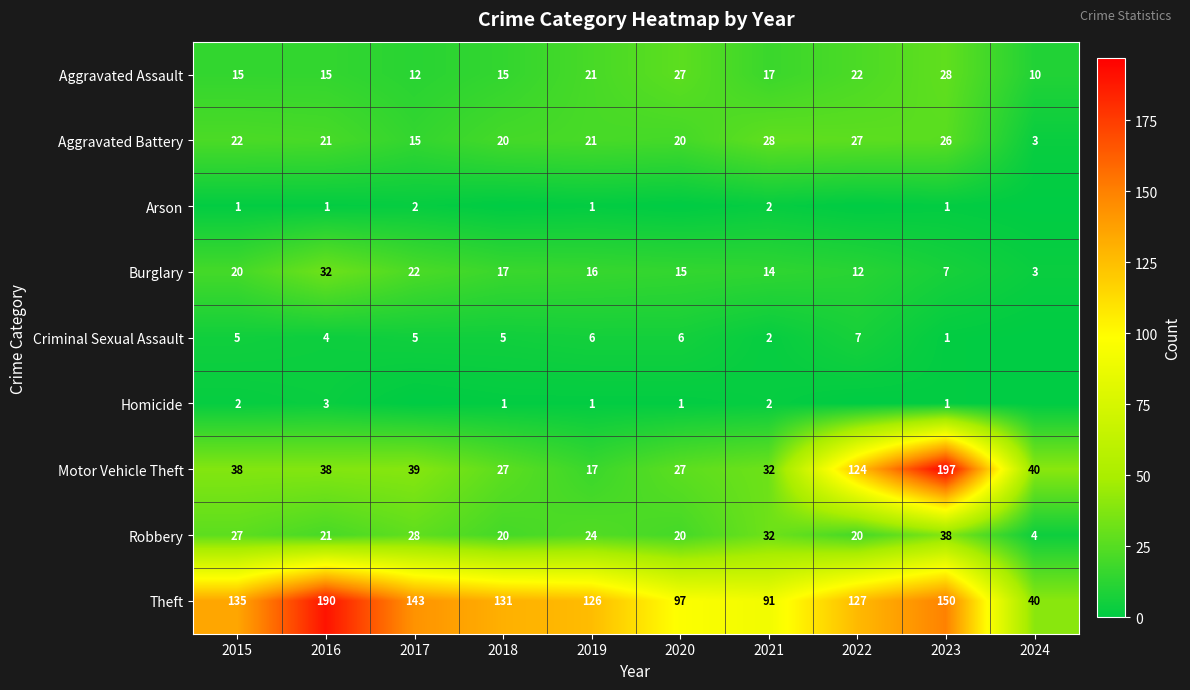

Between 2015 and 2021, which is larger?

2021